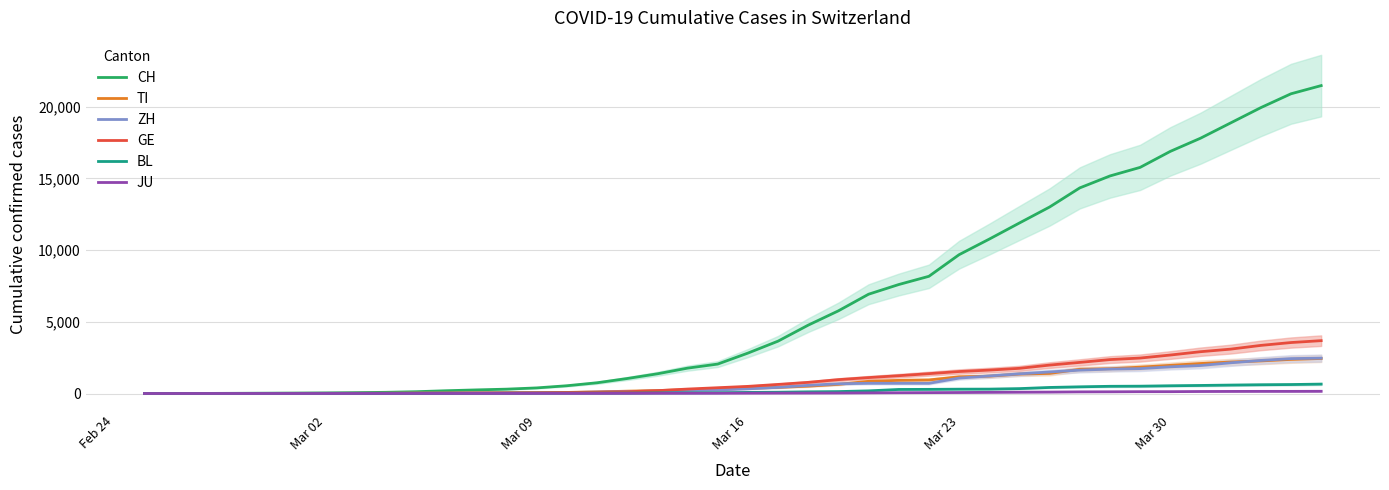

What is the highest value of the BL series?

656